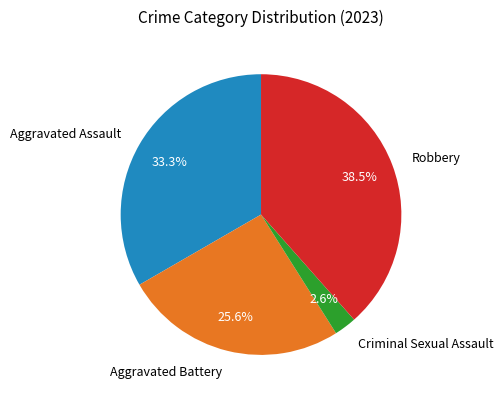

Between Criminal Sexual Assault and Aggravated Battery, which is larger?

Aggravated Battery